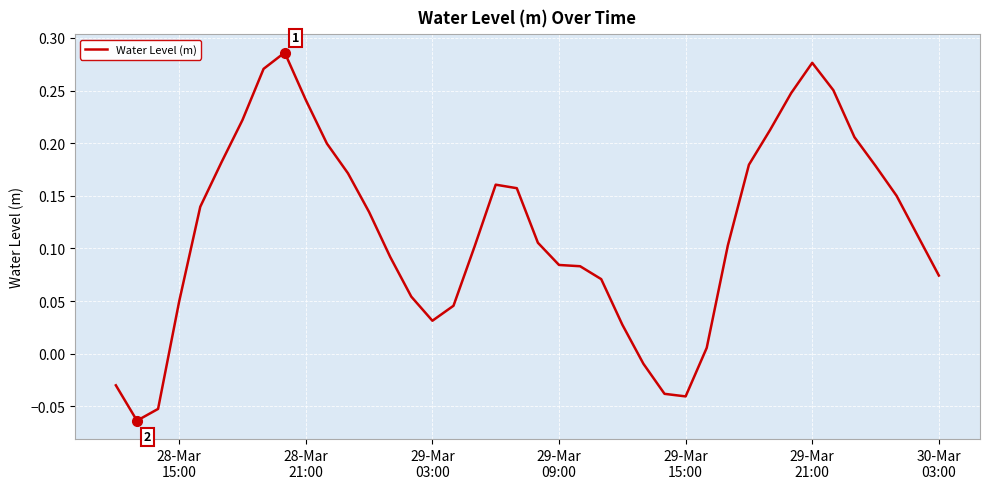

Does the chart display data point markers on the line(s)?

No